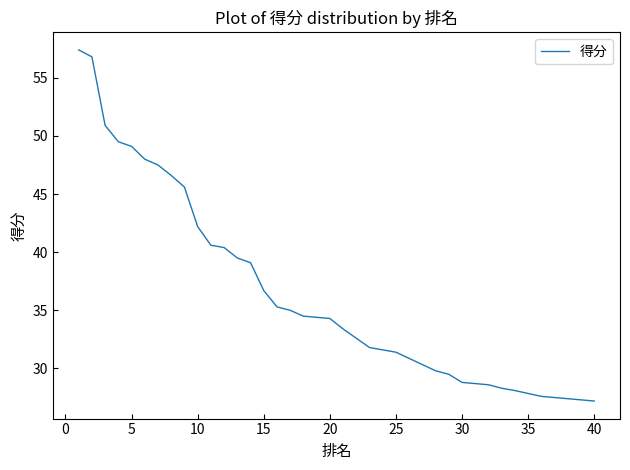

What is the difference between the second highest and minimum values?

29.6